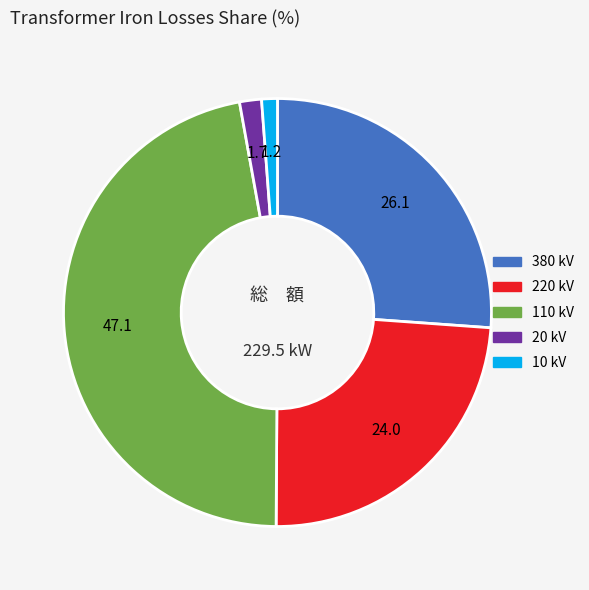

How many slices are in this pie chart?

5